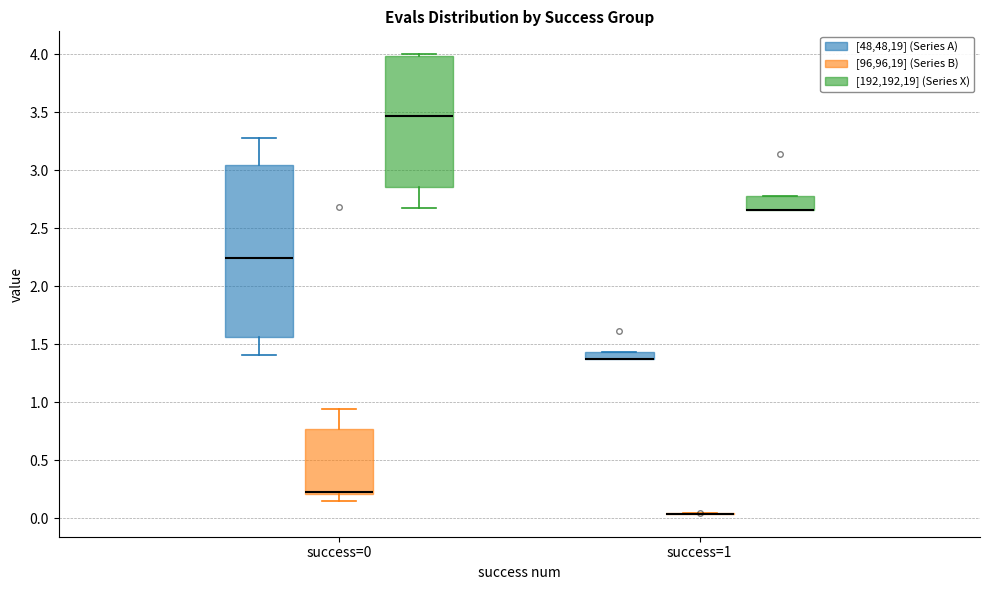

Which box is the tallest, from its lower edge to its upper edge?

success=0 ([48,48,19] (Series A))